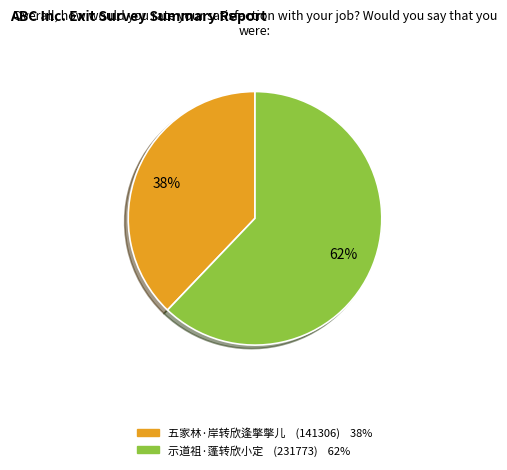

Count the number of slices in the pie.

2